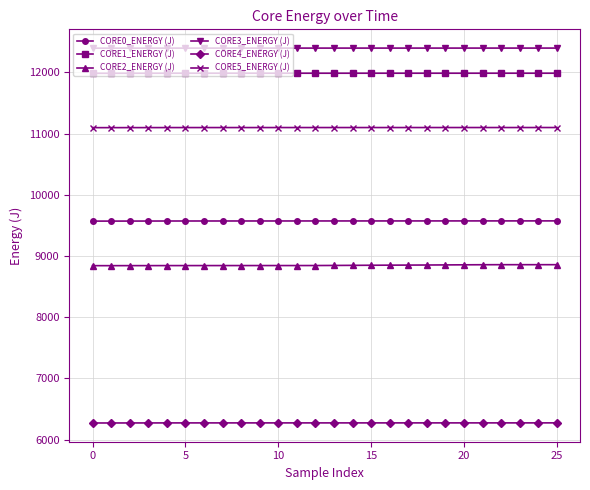

What is the highest value of the CORE4_ENERGY (J) series?

6274.8